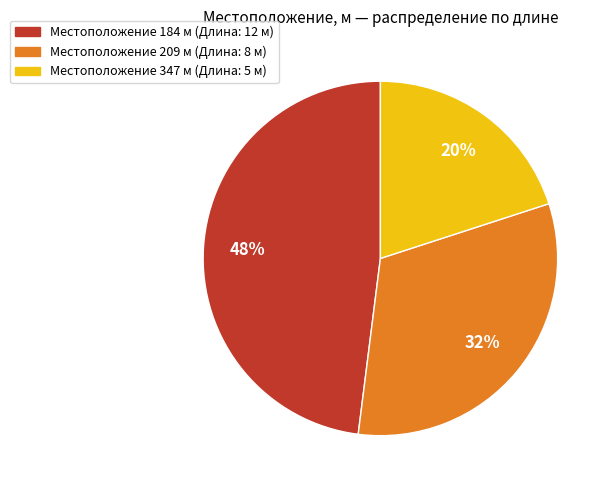

To the nearest percent, what is the difference between the largest and smallest slice percentages?

28%